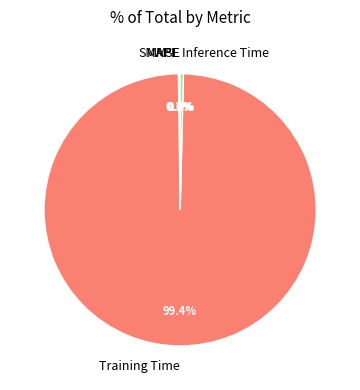

Which slice is the largest?

Training Time